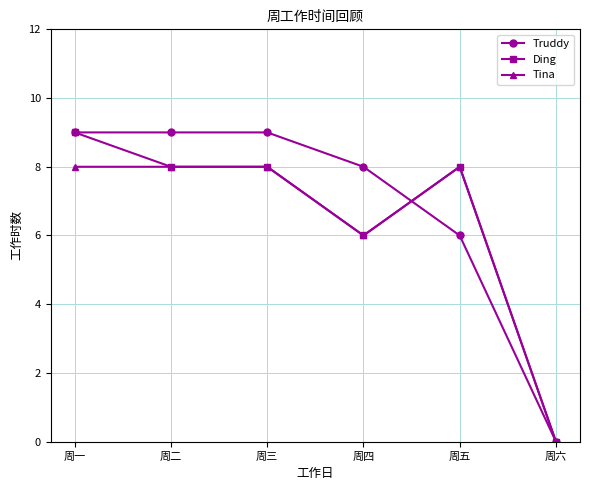

The Tina series shows 0 at 周六. True or false?

True